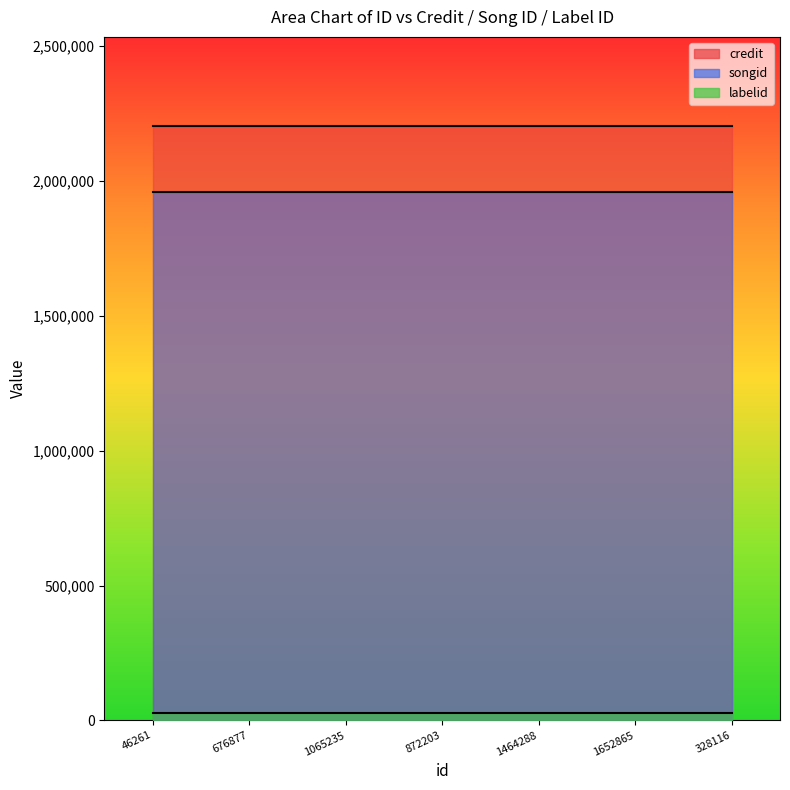

How many lines are shown in the chart?

3